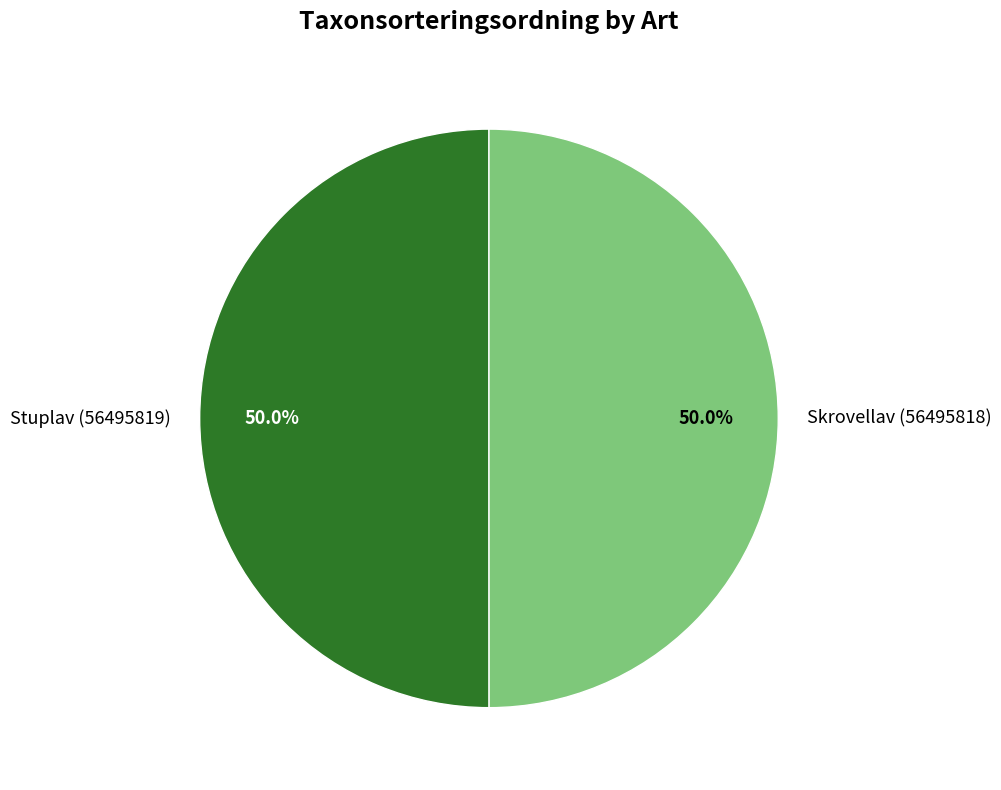

Combined, what portion of the pie is Stuplav (56495819) and Skrovellav (56495818)?

100.0%